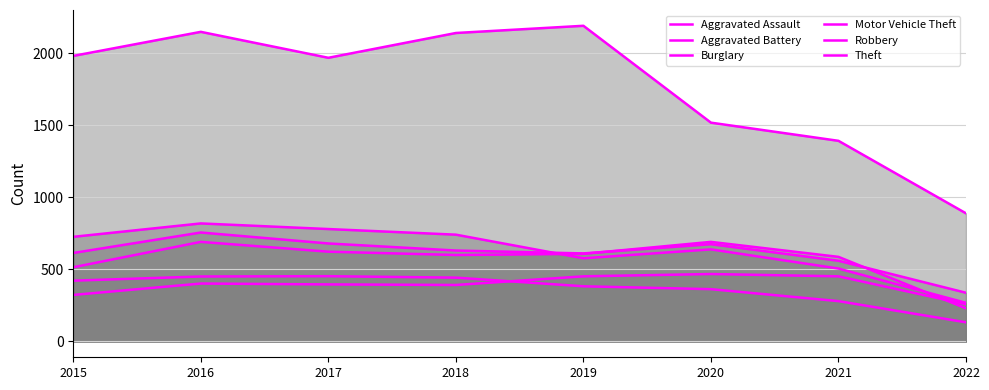

Between 2019 and 2018, which is larger?

2019